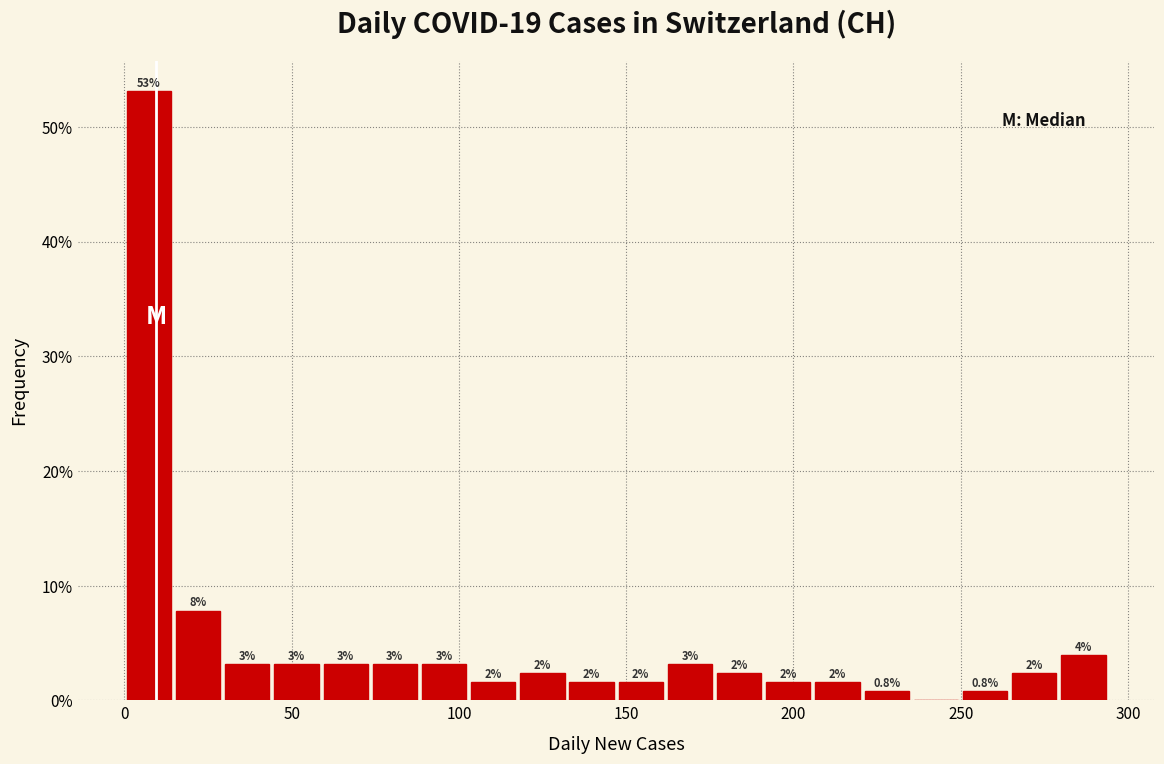

Read against the x-axis, roughly where is the centre of the tallest bar?

5